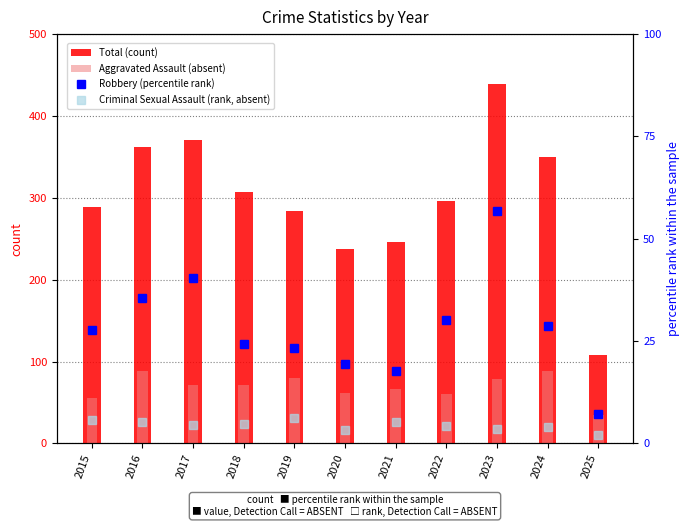

How many bars are there in each group?

4